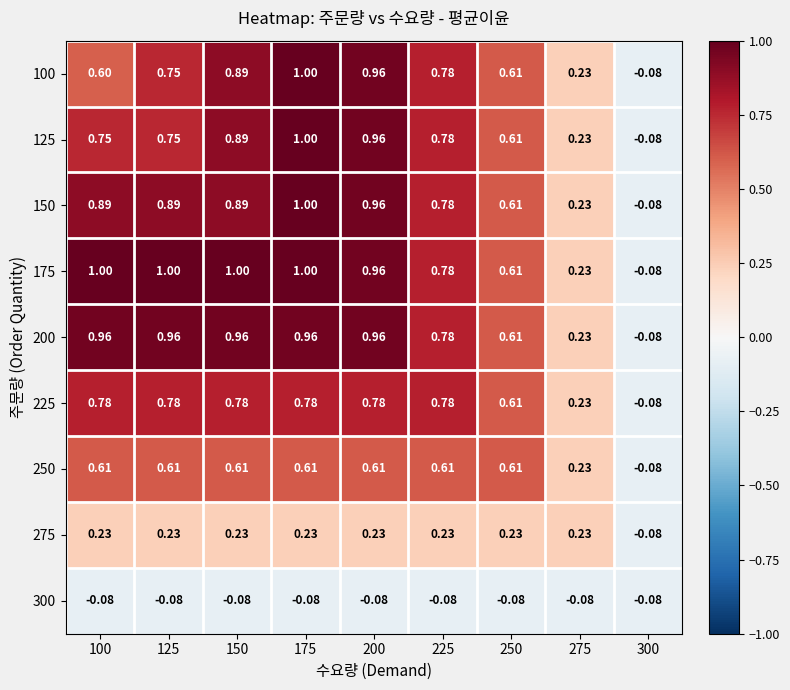

Is the value of 125 at 150 greater than the value of 250 at 275?

Yes